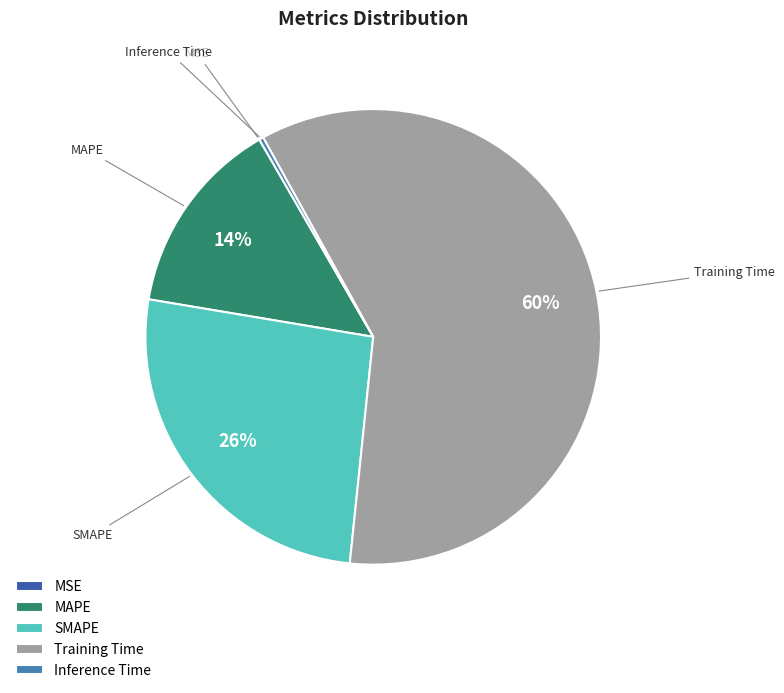

What is the largest slice in the pie chart?

Training Time